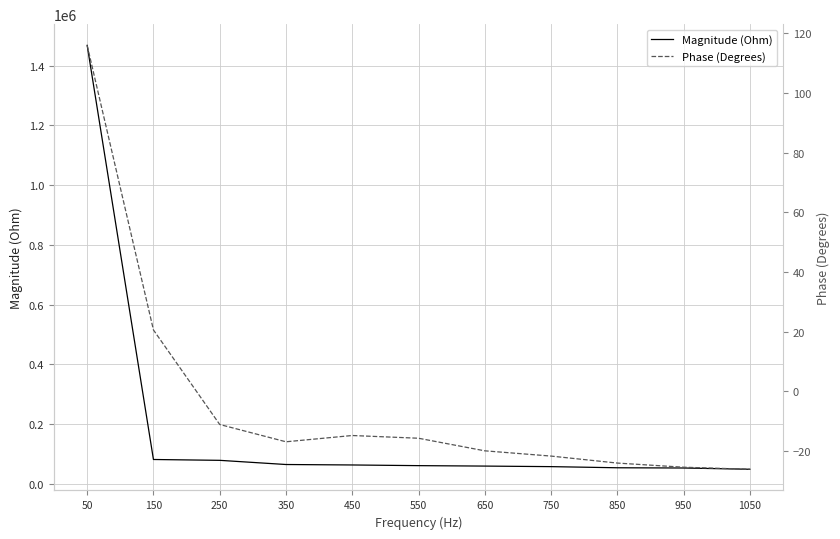

True or false: Phase (Degrees) and Magnitude (Ohm) cross at least once.

False